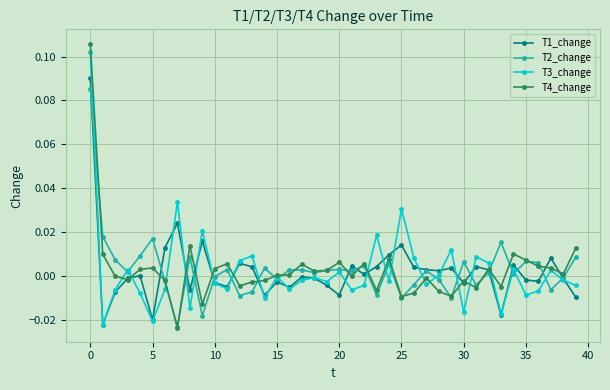

How many interior local peaks does the T3_change series have?

13